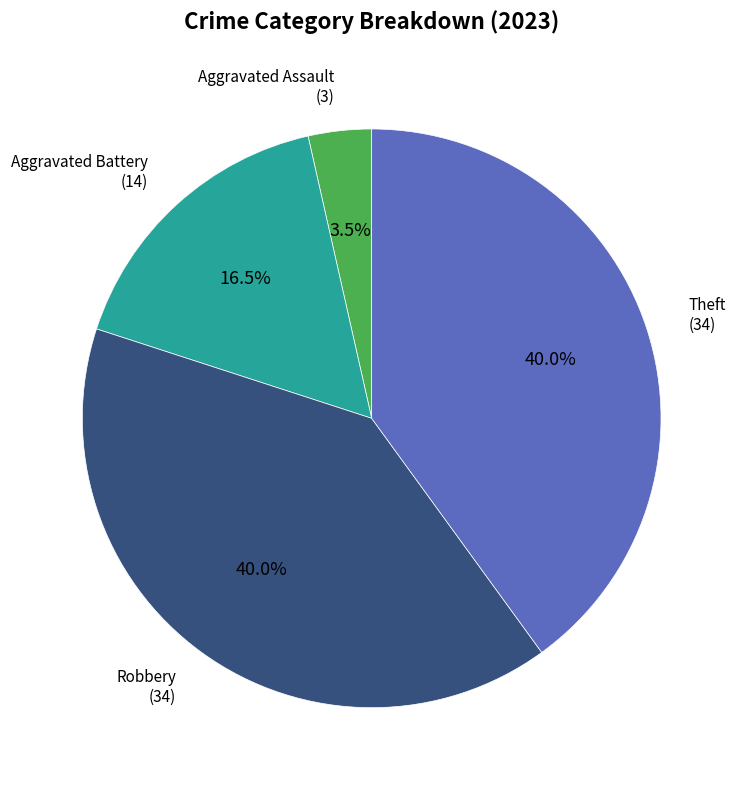

Does any single category account for the majority?

No